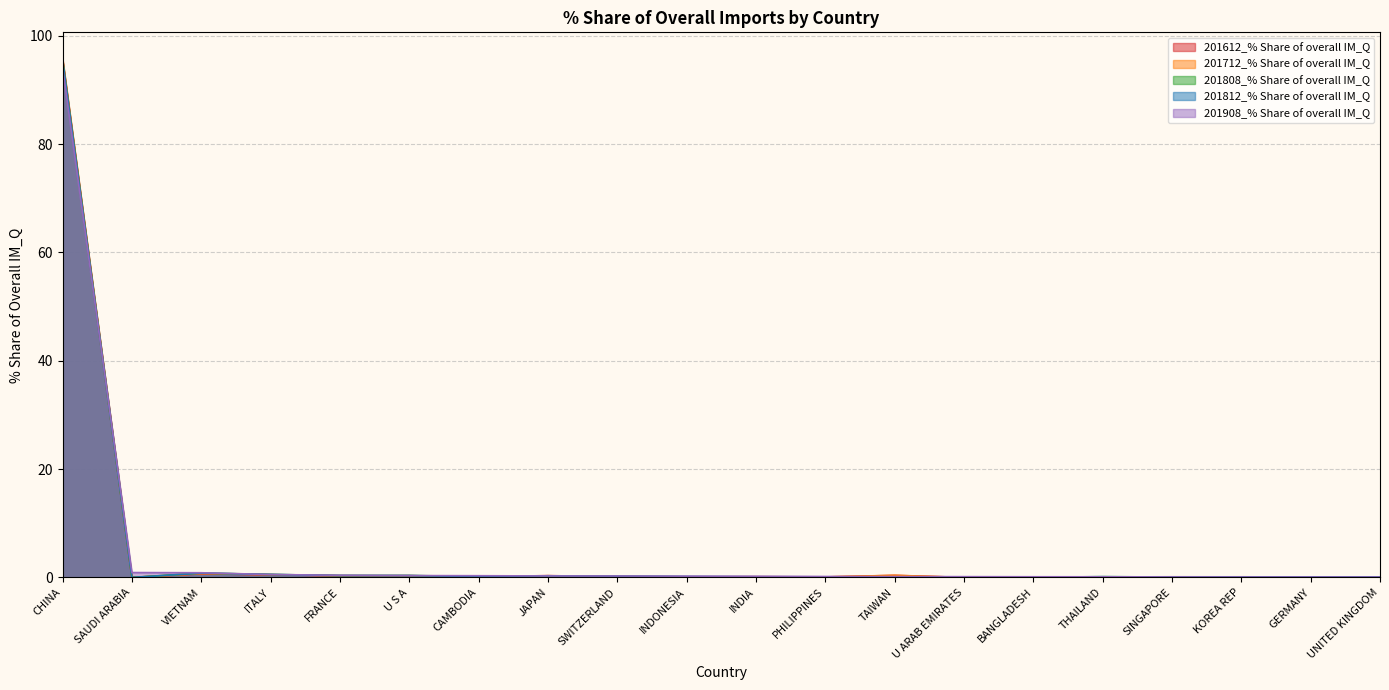

At CHINA, list the series in order from largest to smallest.

201712_% Share of overall IM_Q, 201612_% Share of overall IM_Q, 201812_% Share of overall IM_Q, 201808_% Share of overall IM_Q, 201908_% Share of overall IM_Q